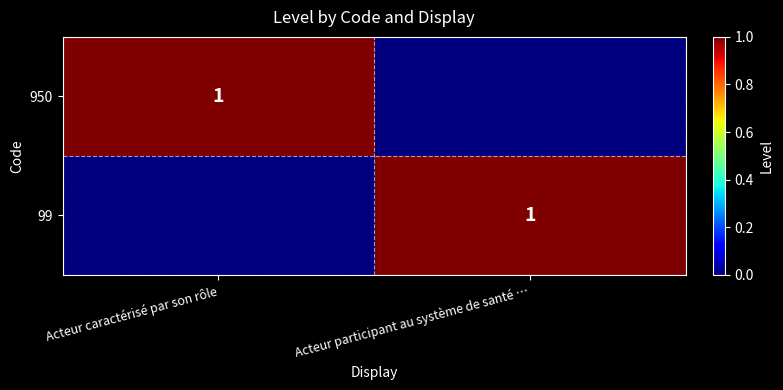

True or false: 99 has a value of 2 at Acteur participant au système de santé ….

False